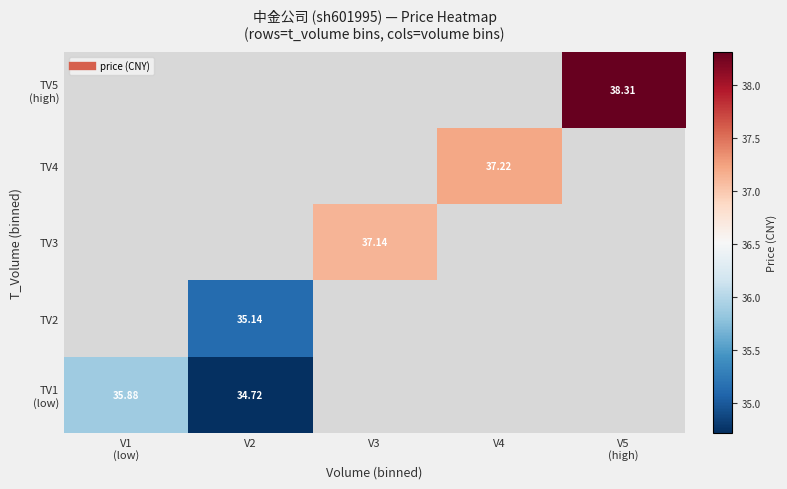

Is the value of TV5 (high) at V5 (high) greater than the value of TV3 at V4?

No